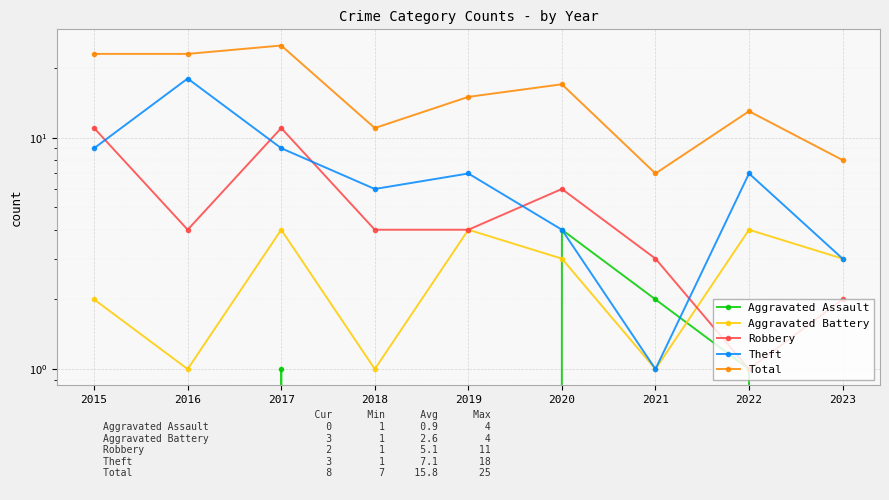

At which category does Theft reach its first local peak?

2016